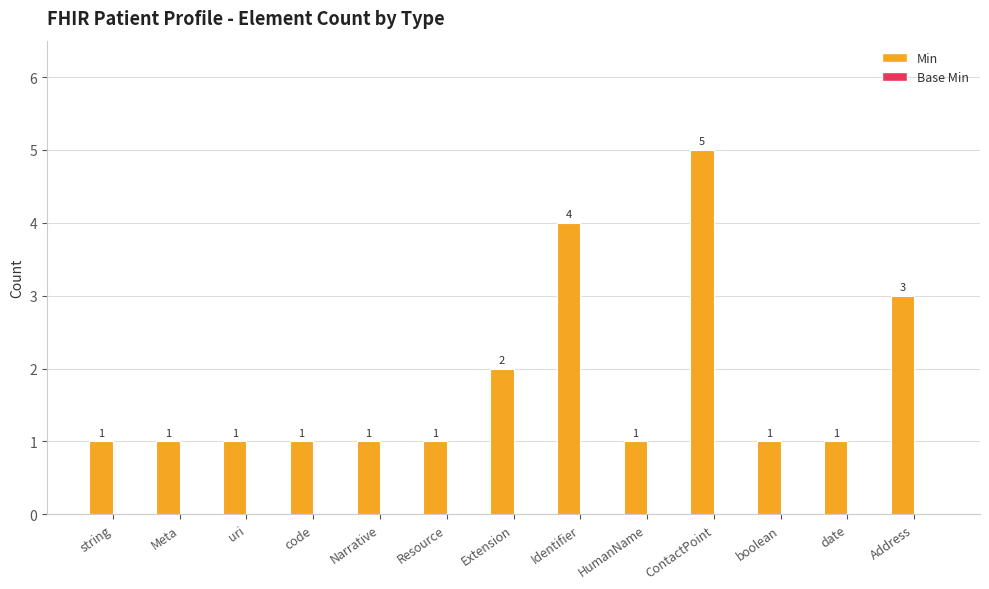

Reading left to right, extract all data points from this chart.

1	1	1	1	1	1	2	4	1	5	1	1	3